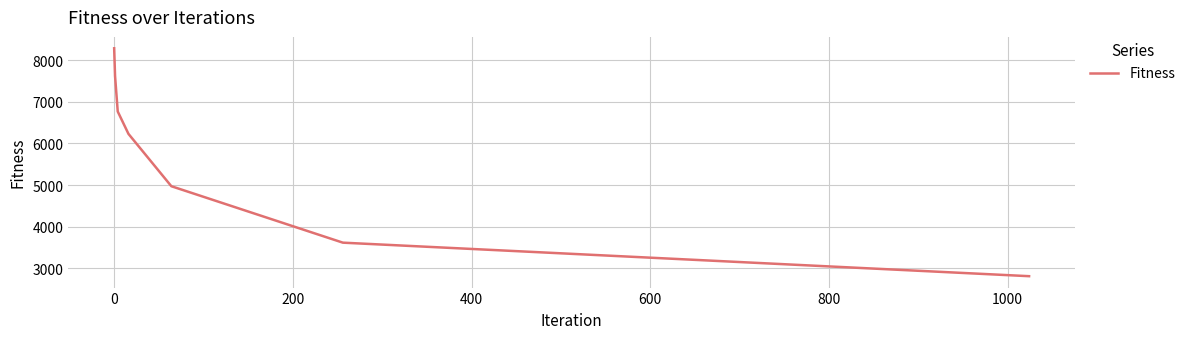

What is the difference between the second highest and minimum values?

4816.1